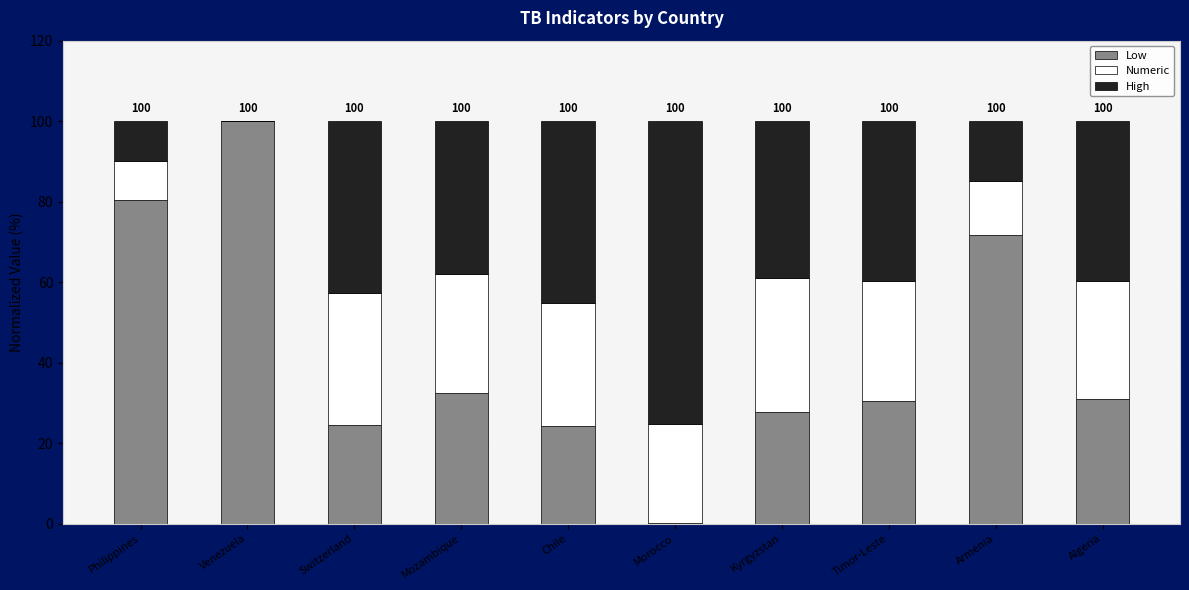

What is the total value across all series at Timor-Leste?

100.0